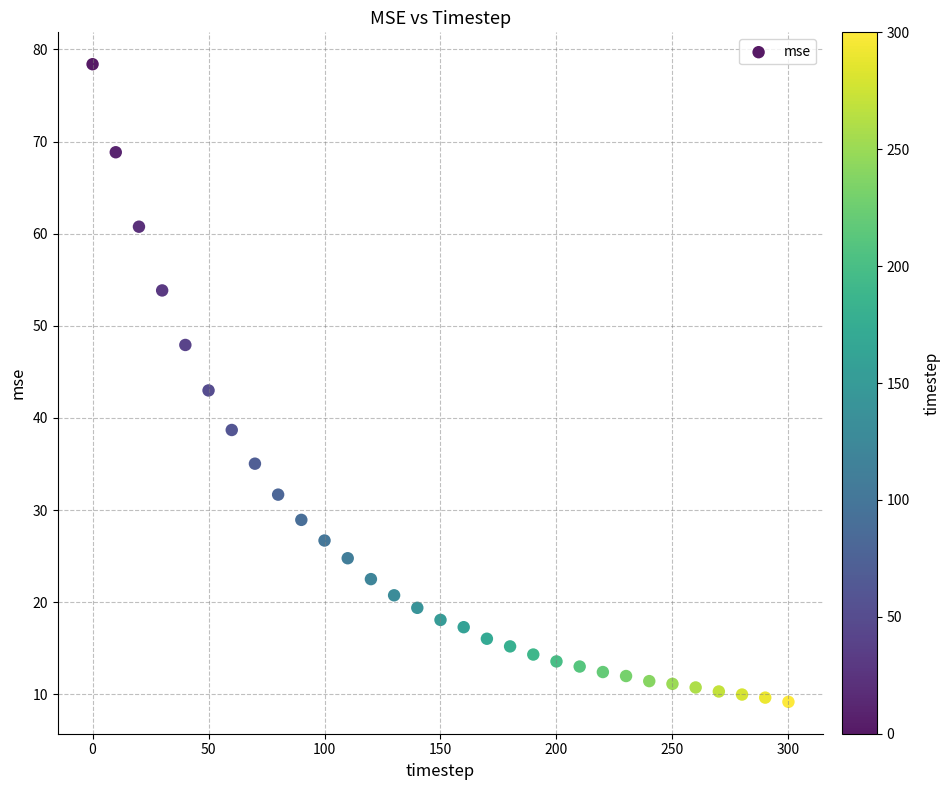

What is the range of X values (max minus min)?

300.0